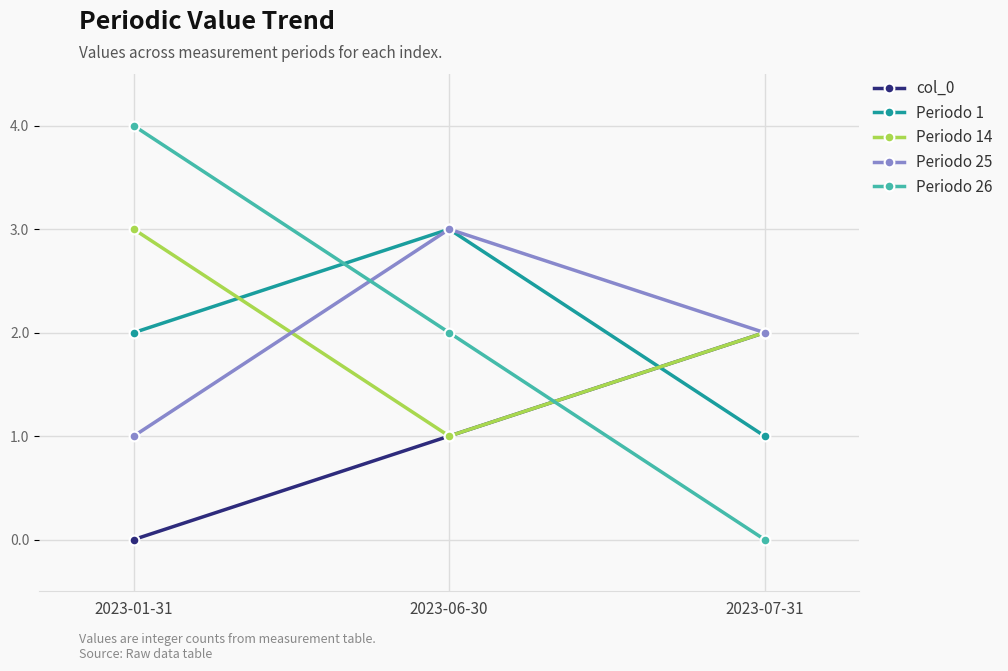

What is the total value across all series at 2023-07-31?

7